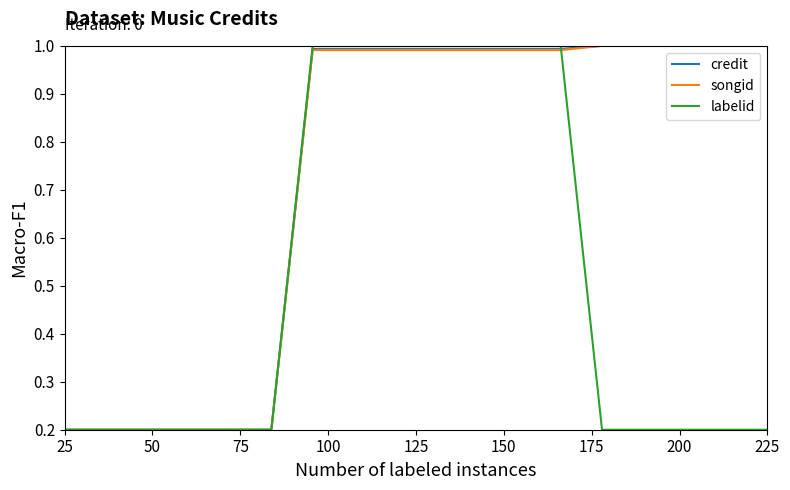

What is the difference between the maximum and minimum values in the credit series?

0.8